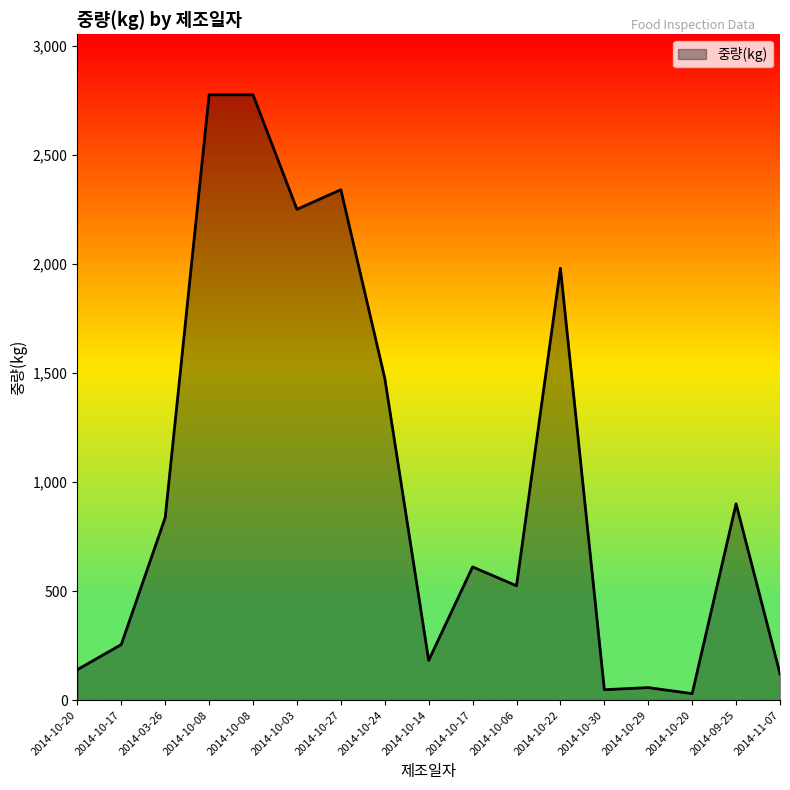

What is the ratio of the value at 2014-10-08 to the value at 2014-10-27?

1.2